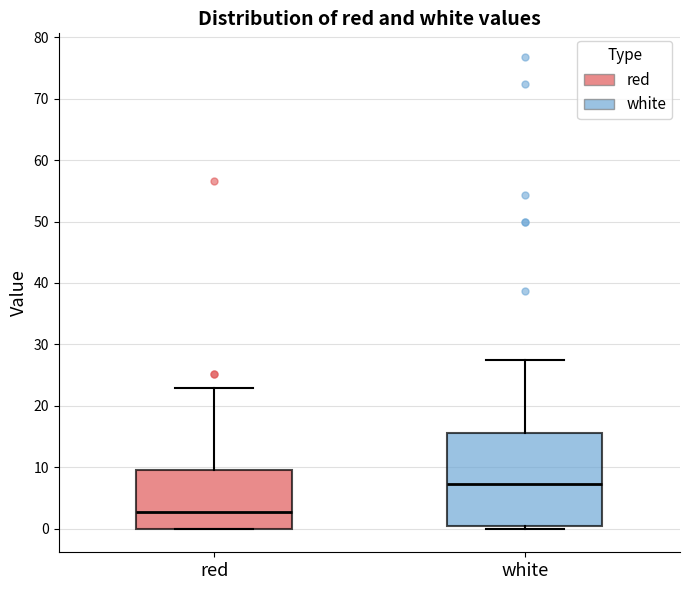

Which box has the lowest median line?

red